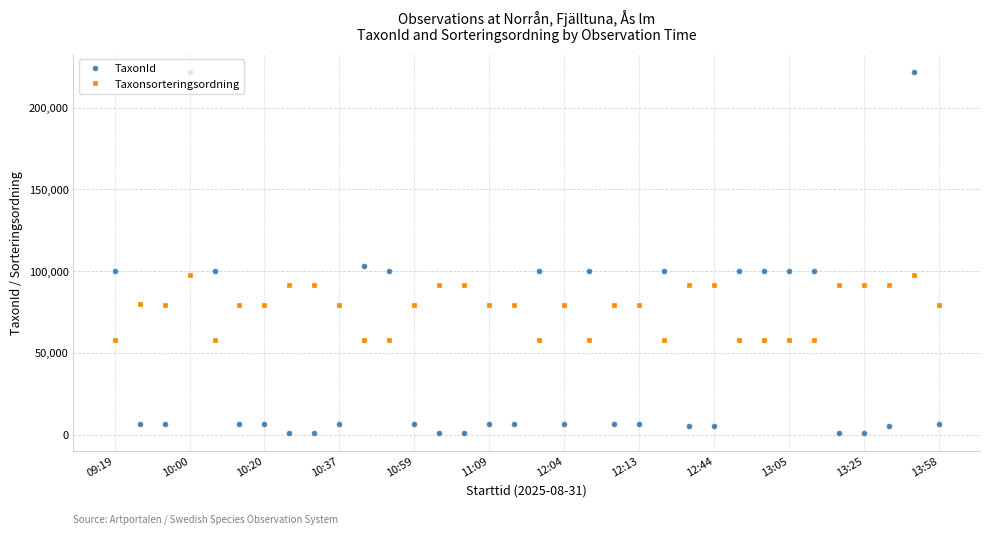

How many lines are shown in the chart?

2